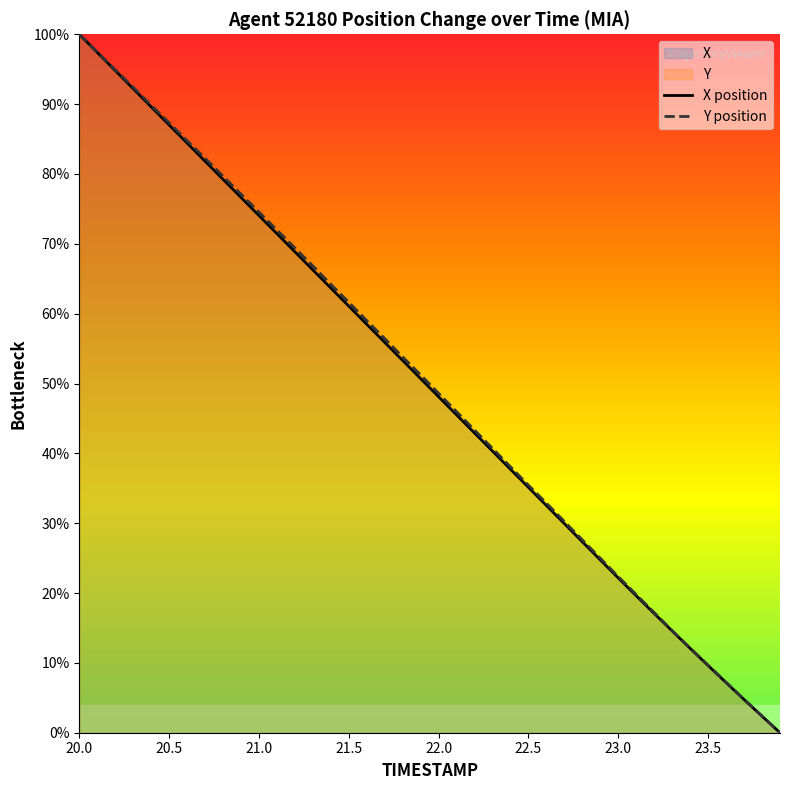

The Y position series shows 48.6 at 22.0. True or false?

True